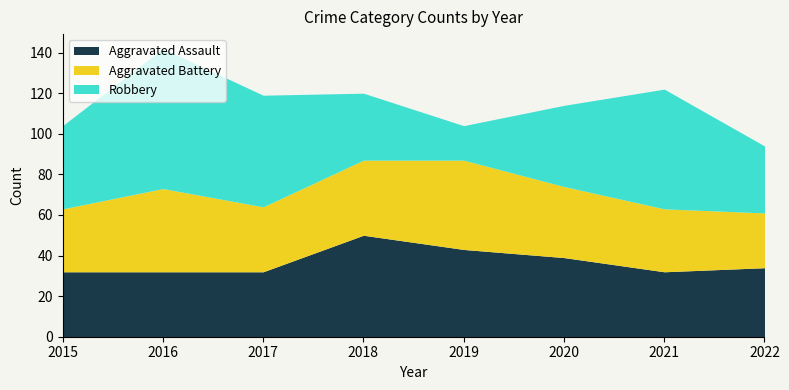

How many series are shown in this chart?

3